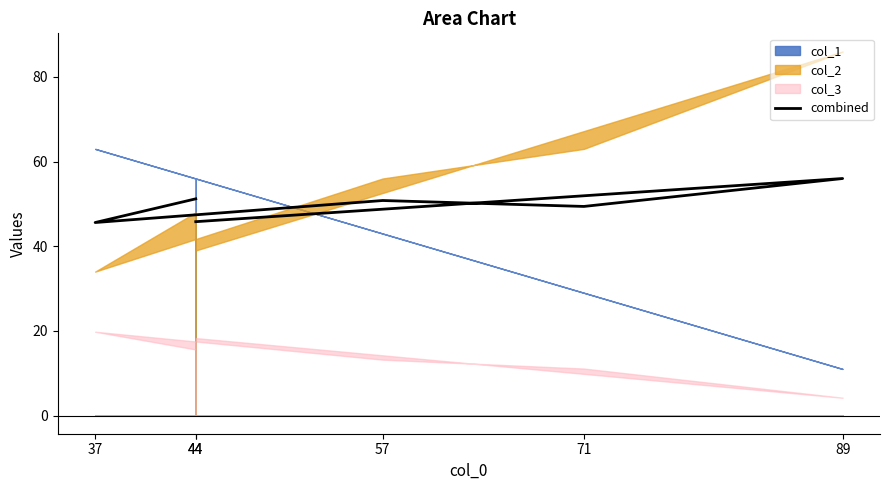

What is the change in value from 57 to 44?

-5.0